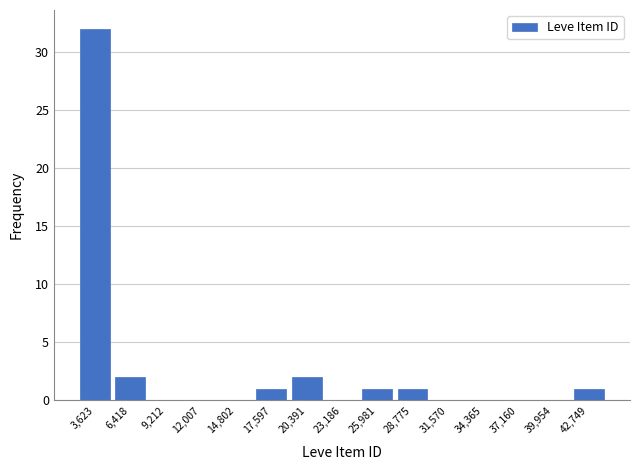

Over which range of the x-axis is the bar tallest?

2000 to 5000